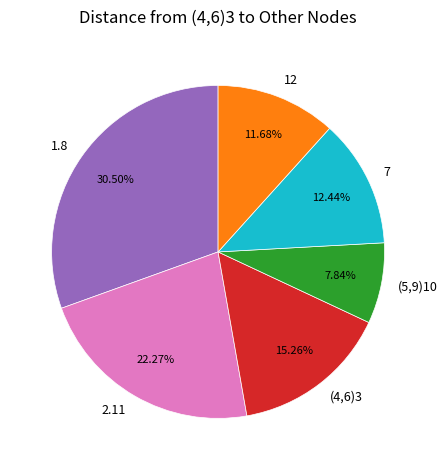

Does any single category account for the majority?

No